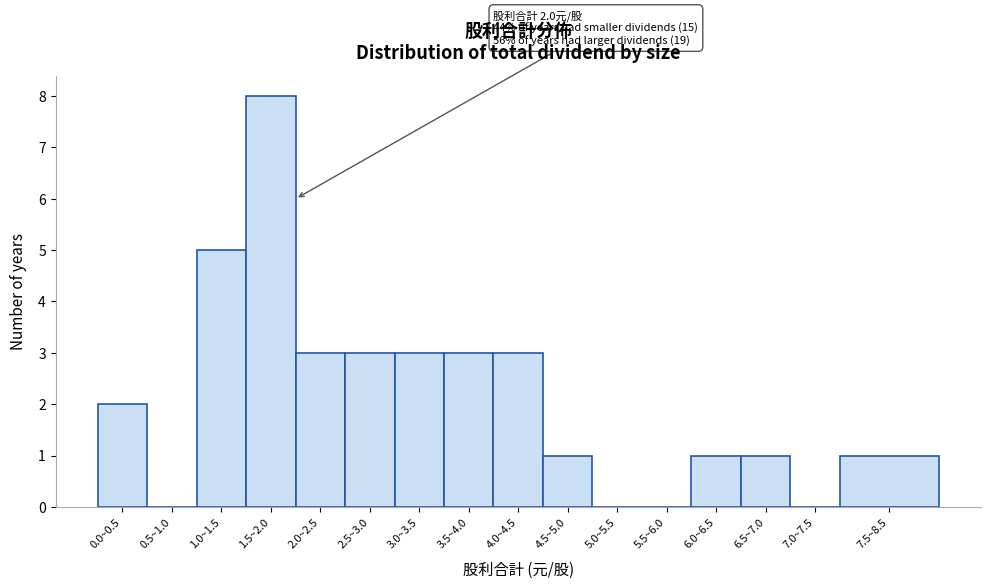

Reading right to left, transcribe all the data shown in this chart.

7.5~8.5=1	7.0~7.5=0	6.5~7.0=1	6.0~6.5=1	5.5~6.0=0	5.0~5.5=0	4.5~5.0=1	4.0~4.5=3	3.5~4.0=3	3.0~3.5=3	2.5~3.0=3	2.0~2.5=3	1.5~2.0=8	1.0~1.5=5	0.5~1.0=0	0.0~0.5=2